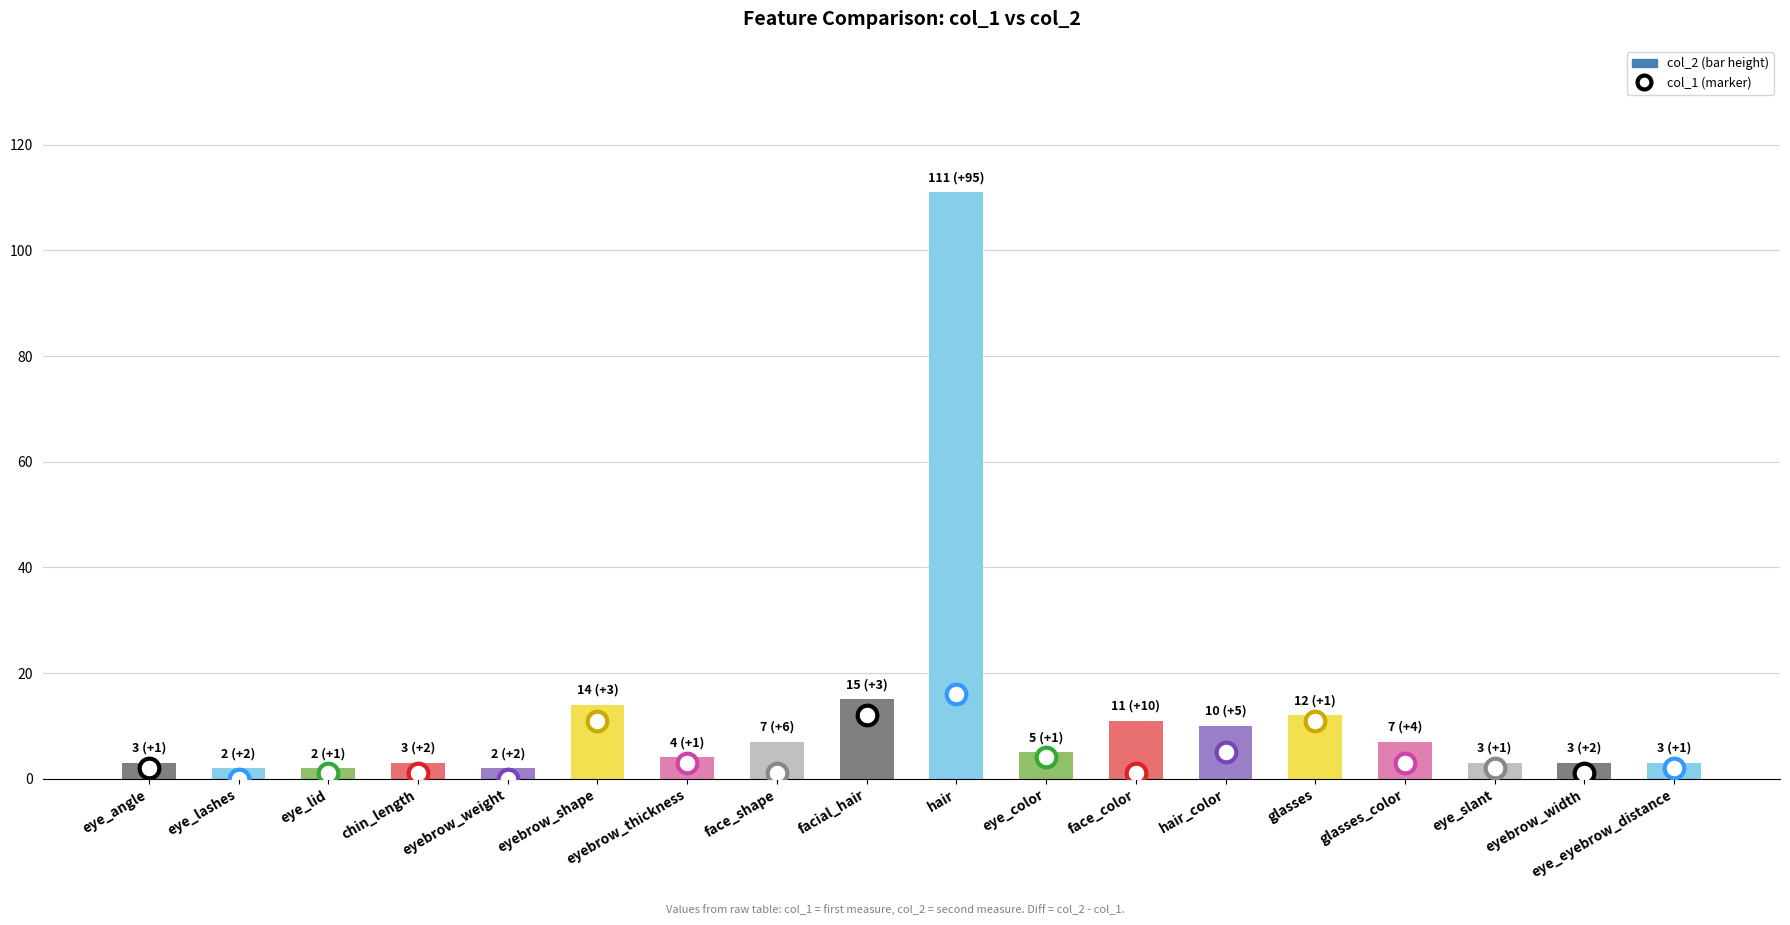

Between glasses and eye_angle, which is larger?

glasses